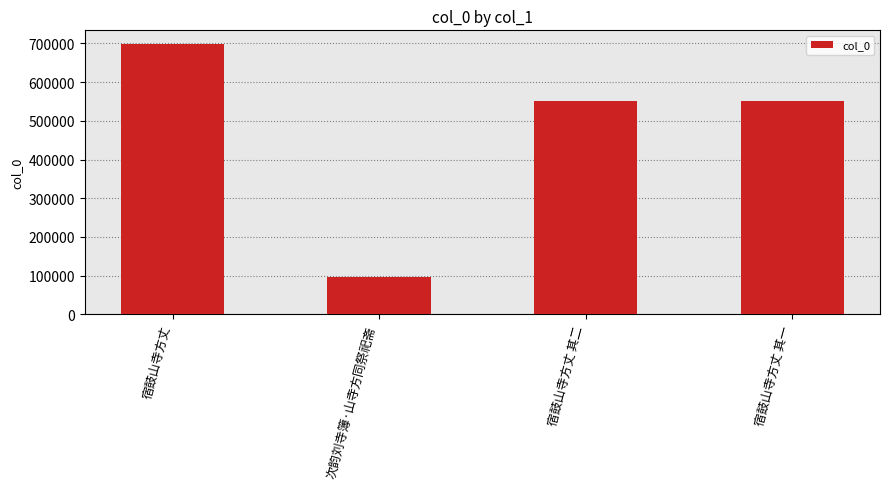

What is the difference between the maximum and second lowest values?

147962